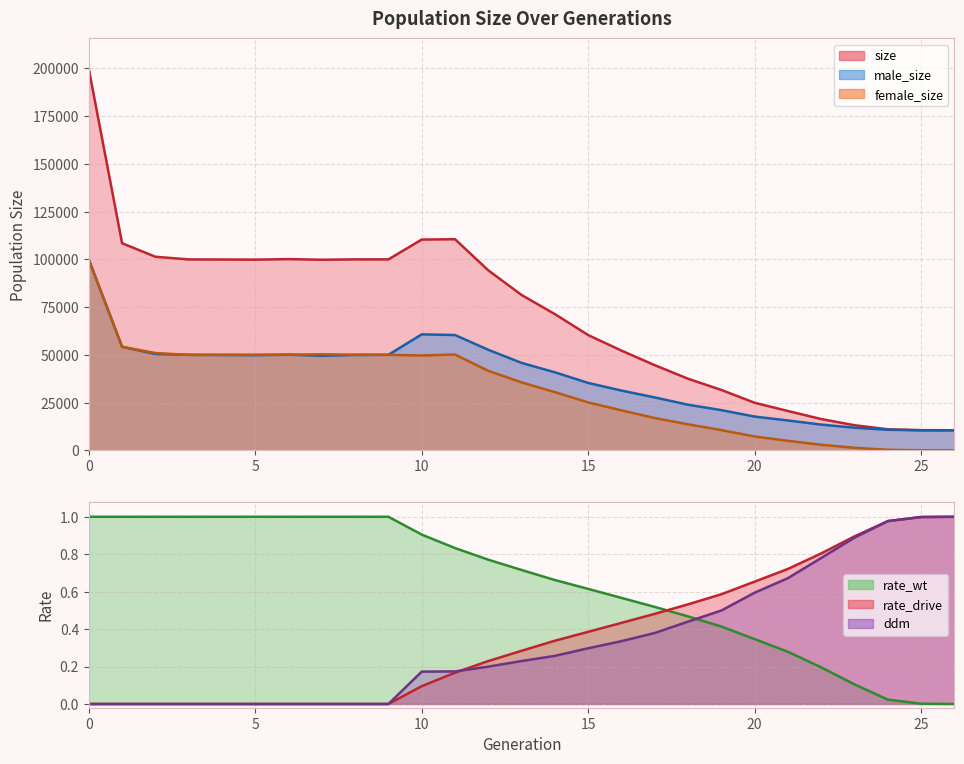

True or false: male_size has a value of 92641 at 11.

False